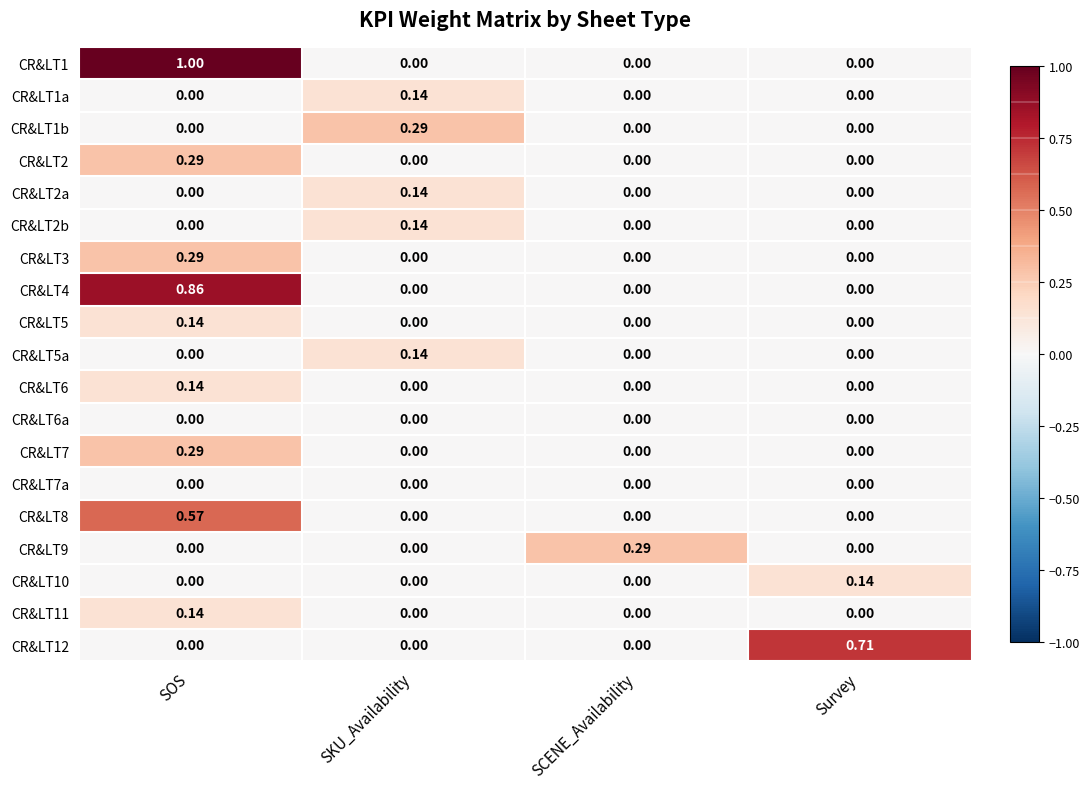

At which category does the chart reach its peak across all series?

SOS